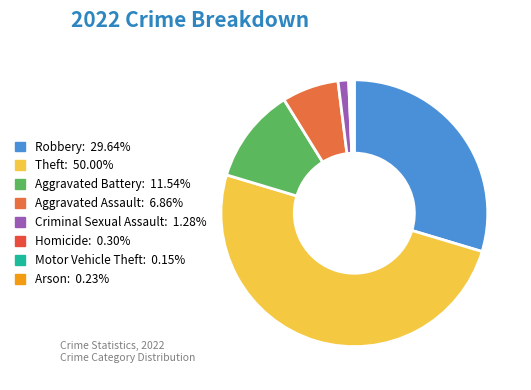

How many slices are in this pie chart?

8